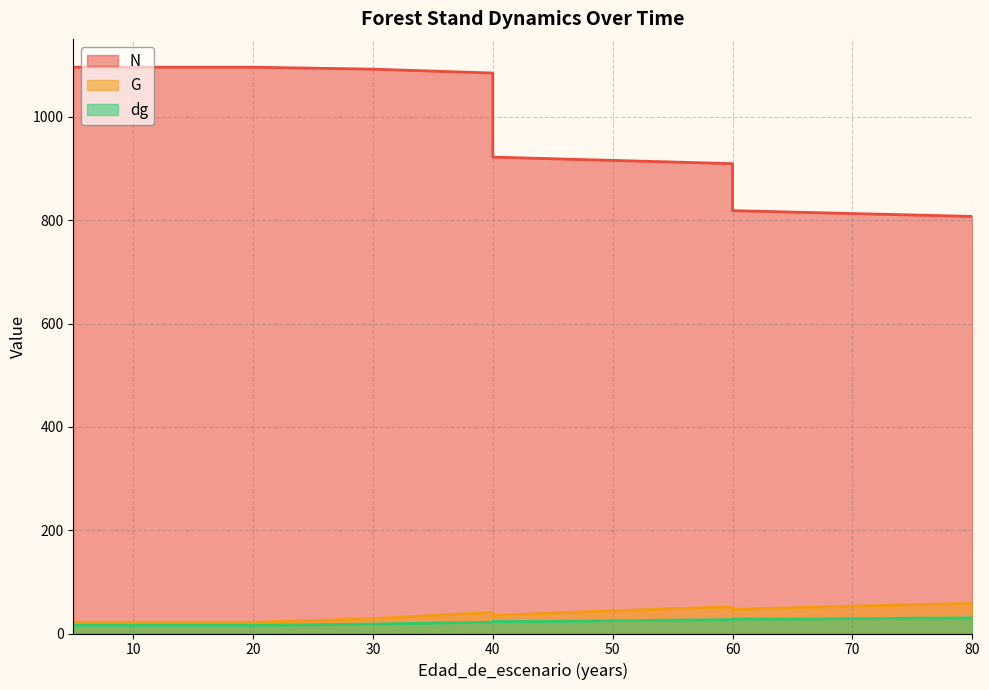

Reading left to right, transcribe all the data shown in this chart.

N: 1096.4	1096.4	1096.4	1096.4	1096.4	1096.4	1092.6	1088.9	1085.1	922.3	919.2	916.0	912.9	909.7	818.7	815.9	813.1	810.3	807.5
G: 21.8	21.8	21.8	21.8	21.8	21.8	28.7	35.0	40.6	34.5	39.5	44.0	48.0	51.6	46.5	49.8	52.9	55.7	58.3
dg: 15.9	15.9	15.9	15.9	15.9	15.9	18.3	20.2	21.8	23.3	23.4	24.7	25.9	26.9	28.1	27.9	28.8	29.6	30.3